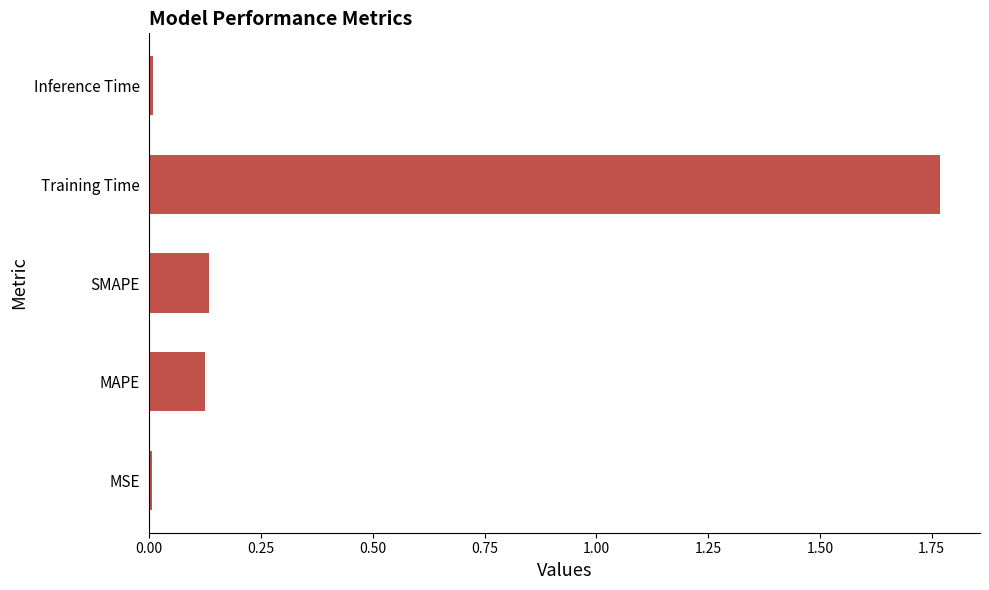

The value at Training Time is 2.7. True or false?

False